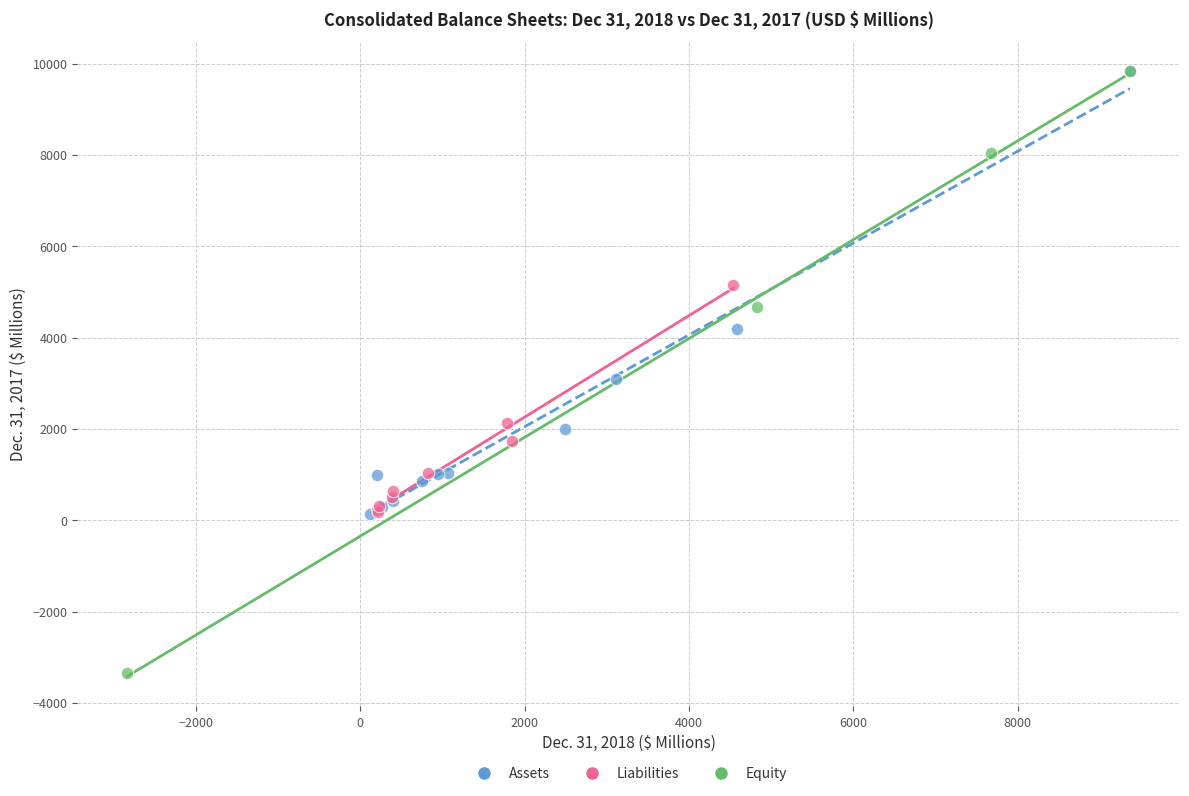

Which series reaches the minimum Y coordinate?

Equity